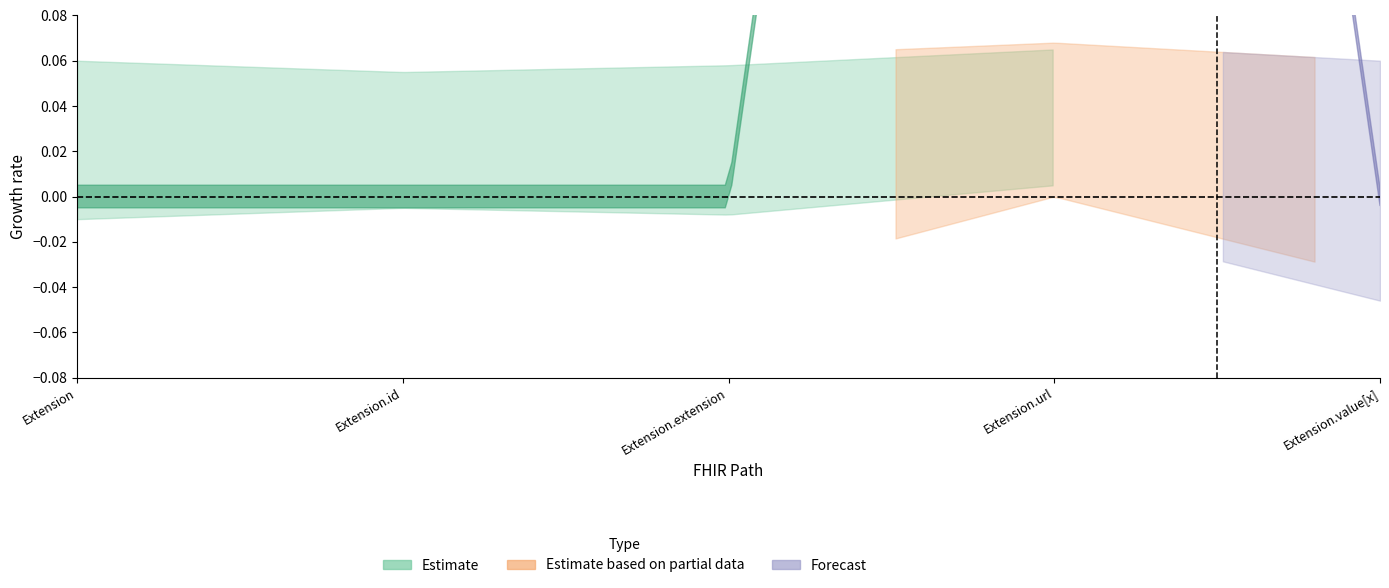

Which has a higher value, Extension.url or Extension?

Extension.url